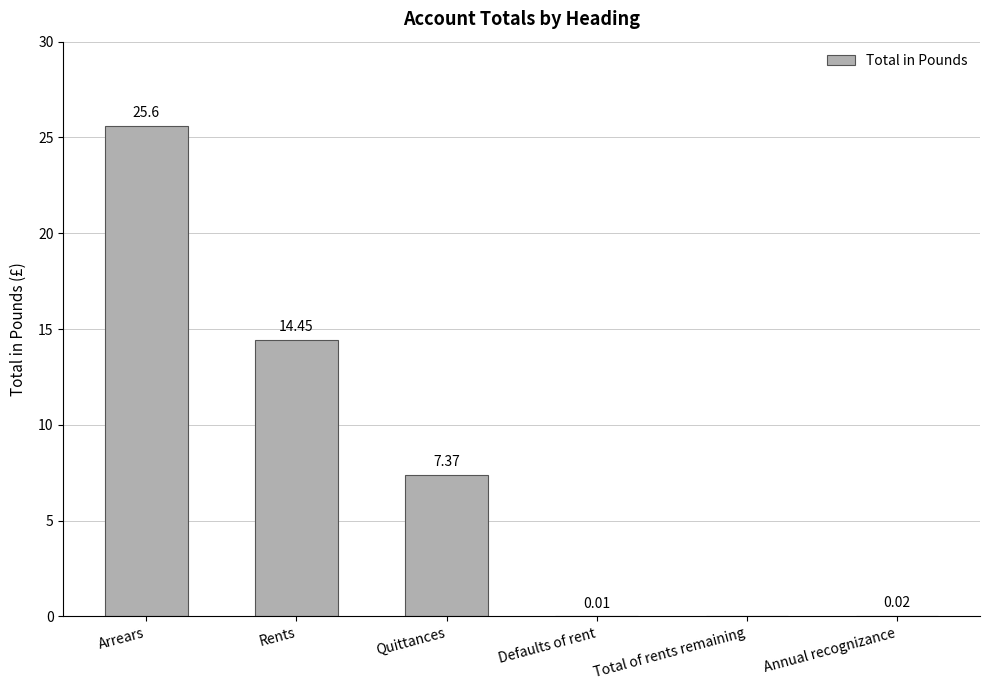

Which category has the highest value across all series?

Arrears